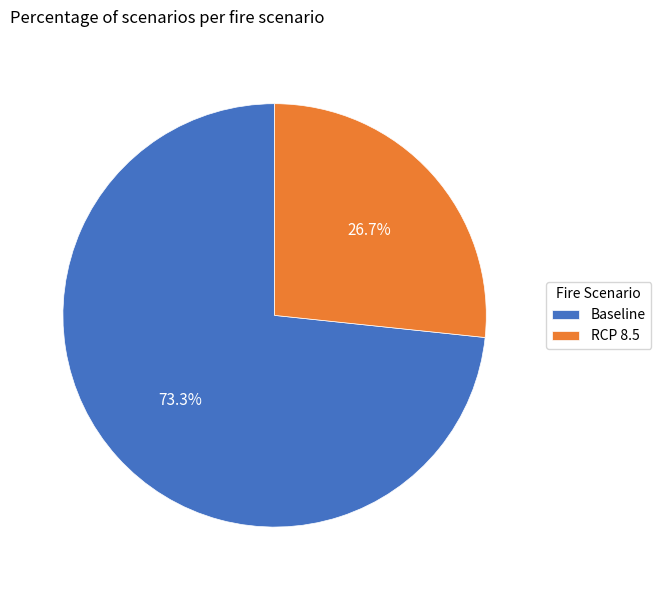

To the nearest percent, what percentage of the pie is Baseline?

73%